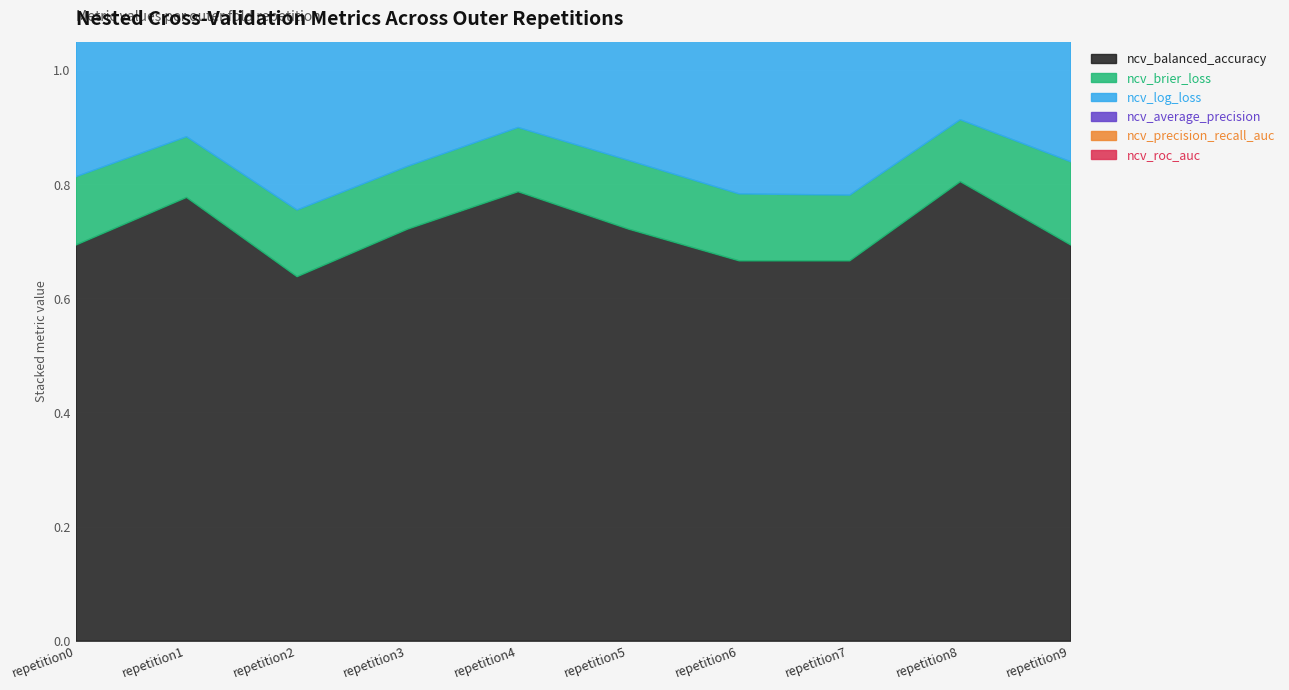

Count the ncv_precision_recall_auc values in the range 0 to 1.

10